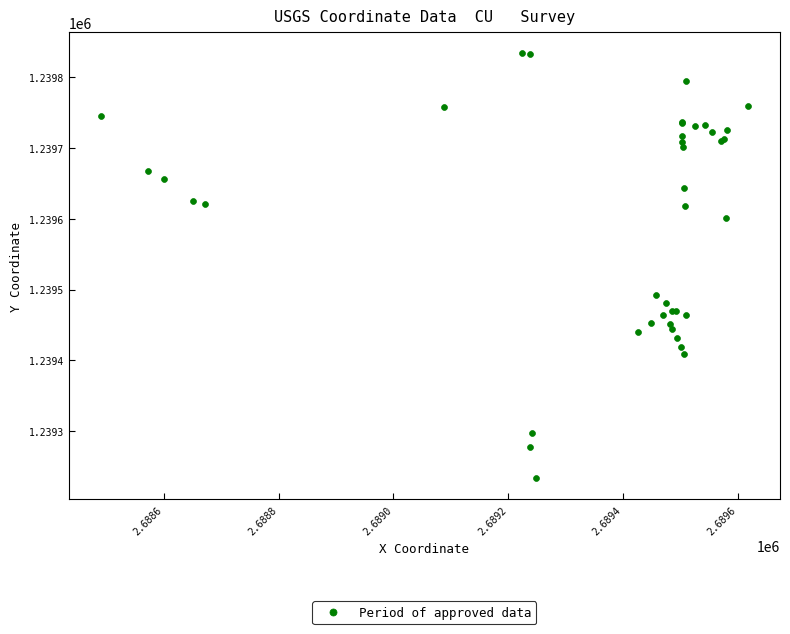

What Y value in the scatter plot is closest to 1239533?

1239492.8